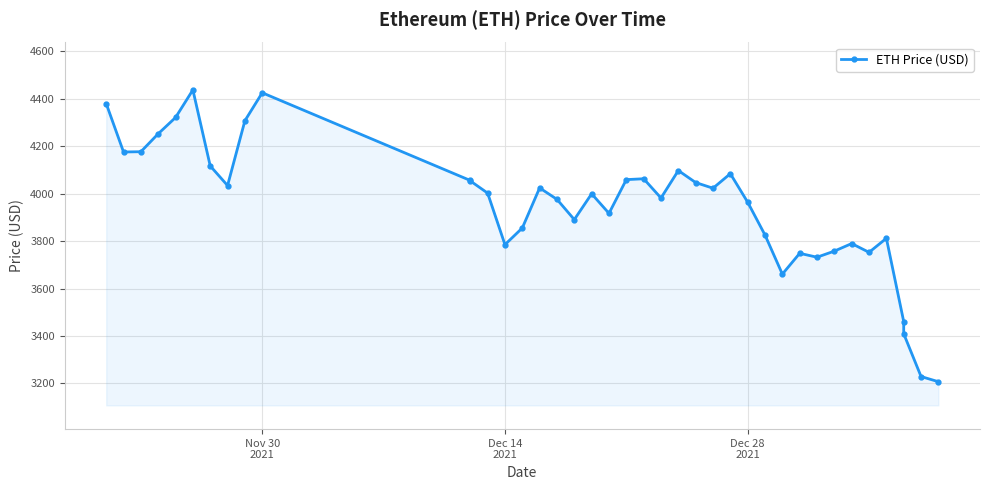

What is the sum of all values?

157894.4